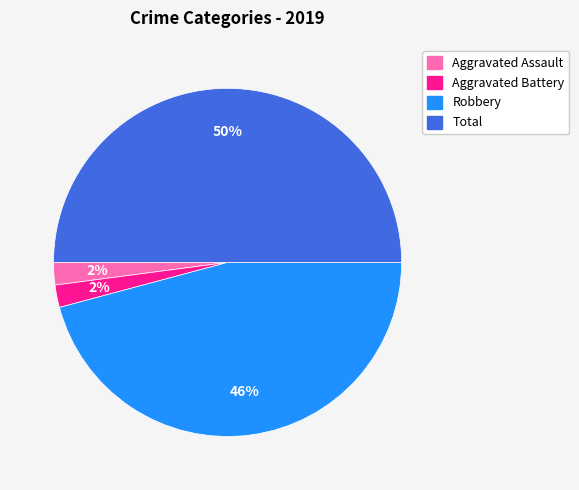

To the nearest percent, what percentage of the pie is Total?

50%